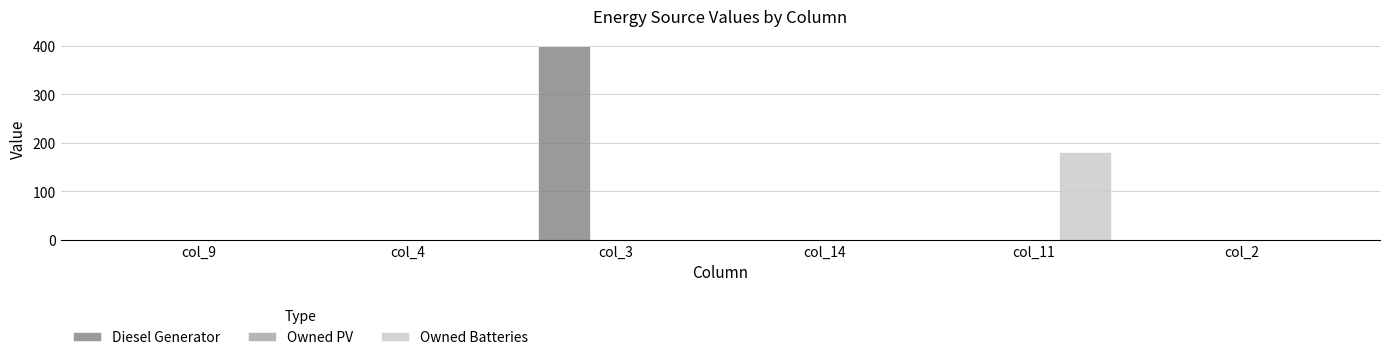

The Owned Batteries series shows 76 at col_9. True or false?

False